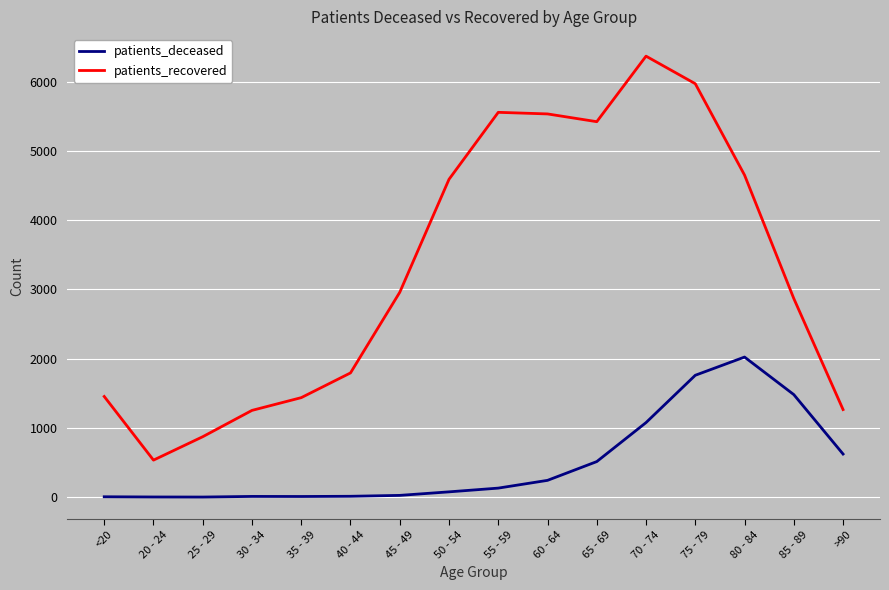

True or false: patients_deceased and patients_recovered cross at least once.

False